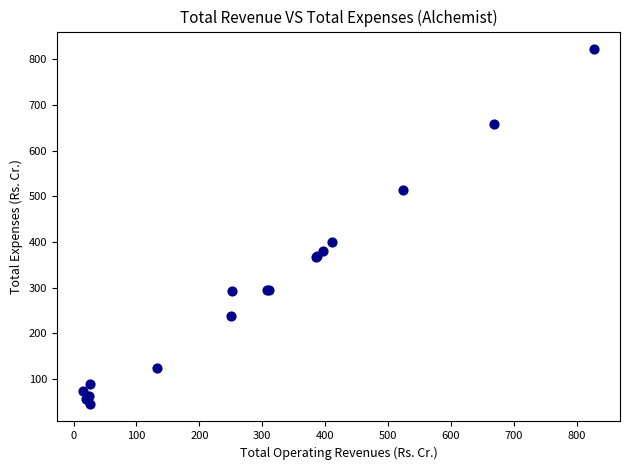

What Y value in the scatter plot is closest to 433?

400.6